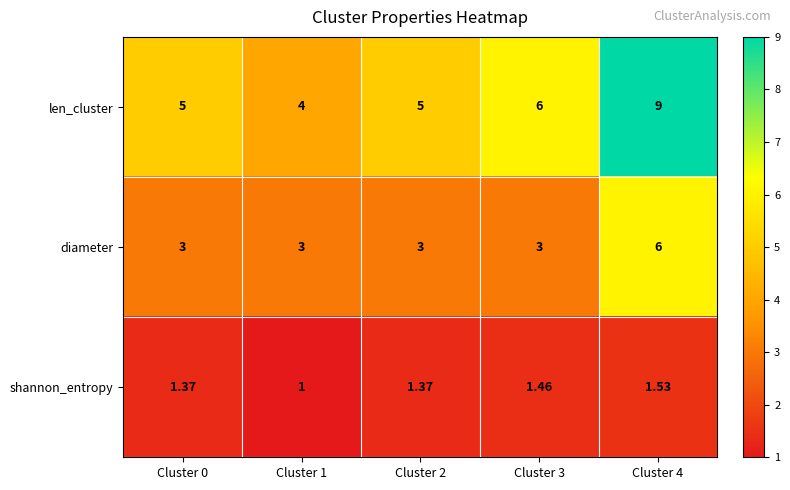

Rank the series at Cluster 3 from highest to lowest value.

len_cluster, diameter, shannon_entropy